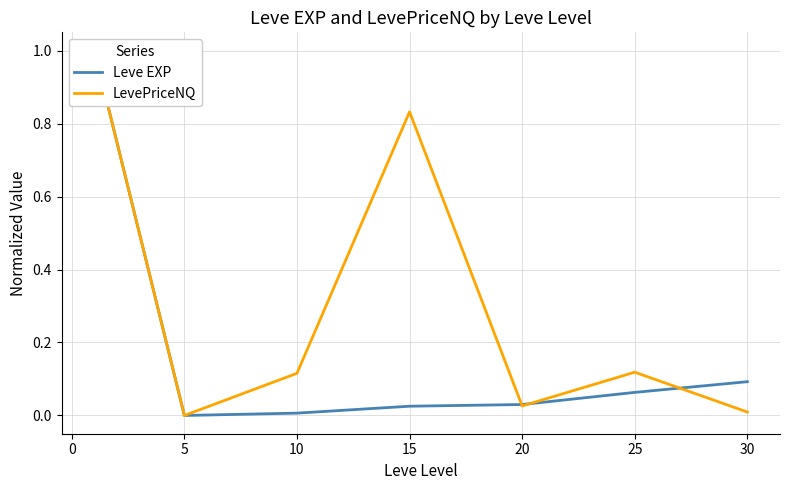

True or false: LevePriceNQ and Leve EXP cross at least once.

True